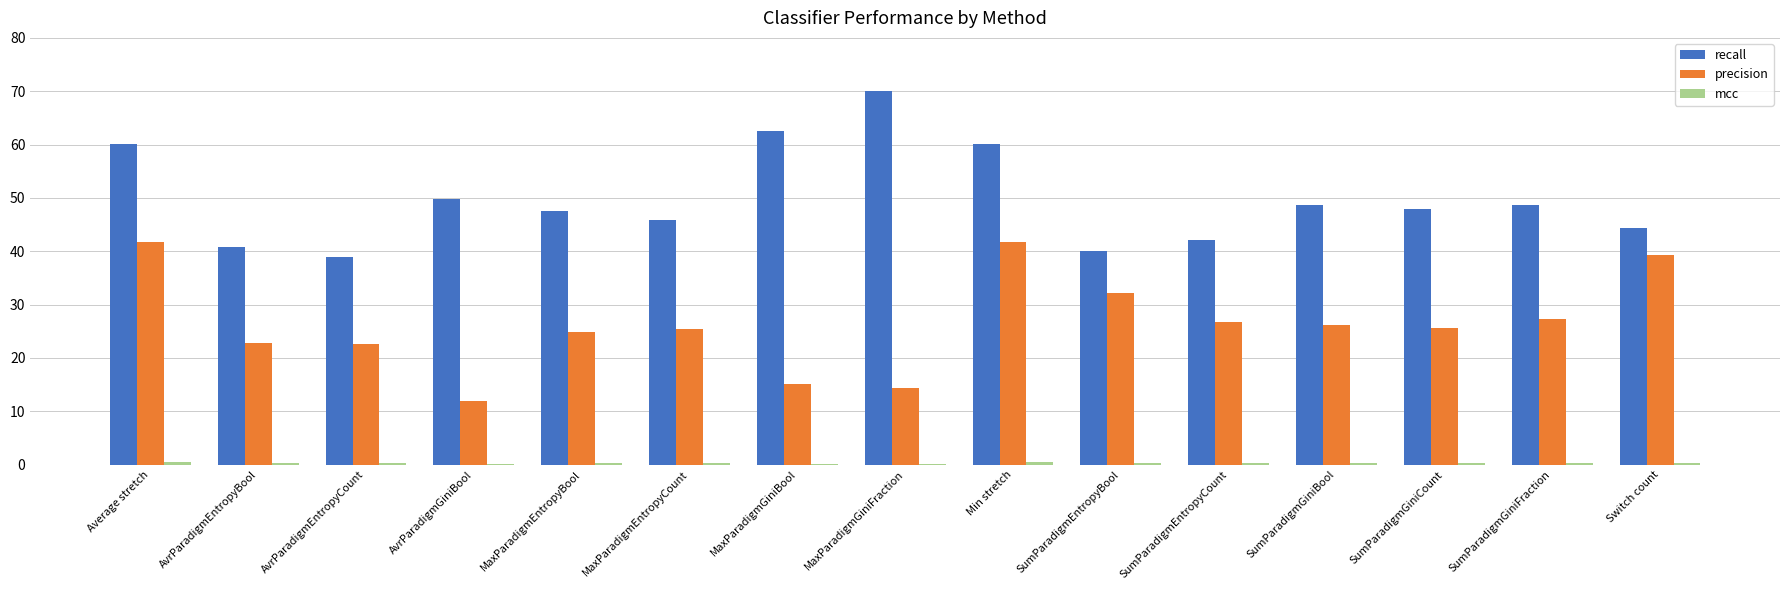

Is it true that precision equals 10.0 at MaxParadigmEntropyCount?

False